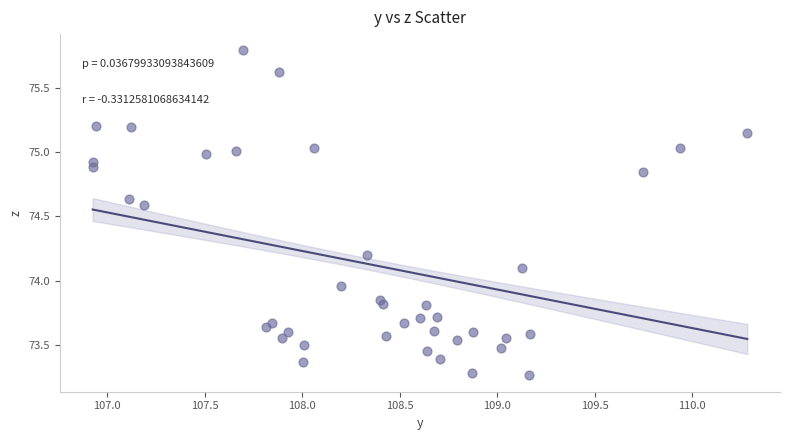

What is the range of X values (max minus min)?

3.4